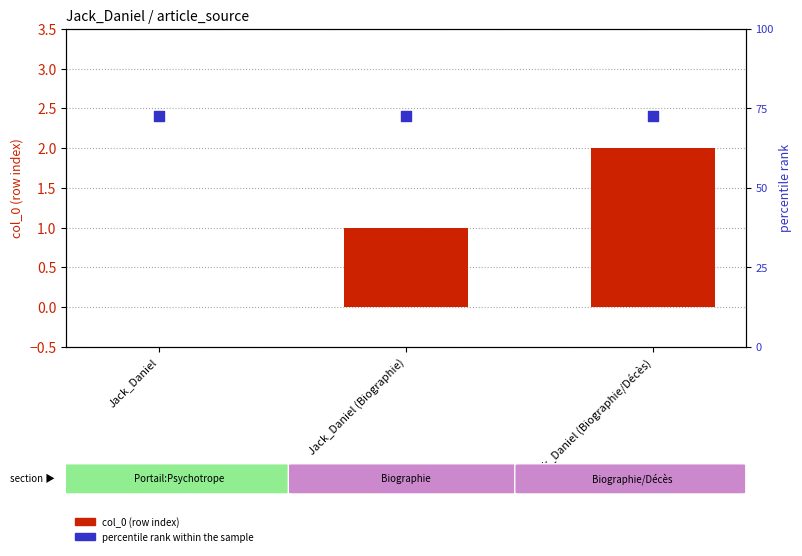

At how many categories does at least one series exceed 1?

3